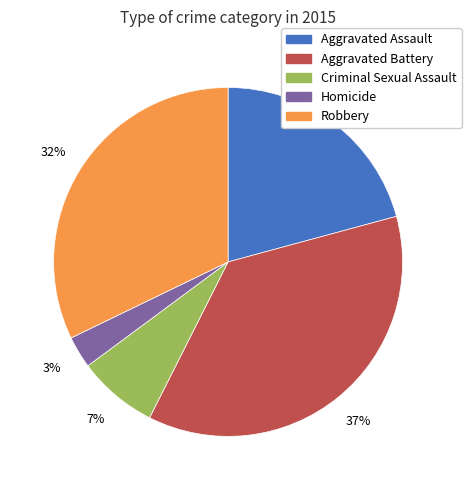

Count the number of slices in the pie.

5